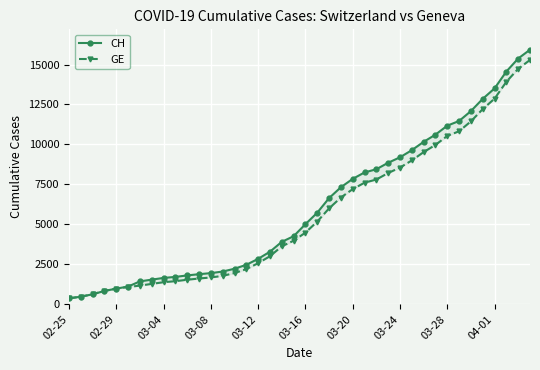

What position from the left is 03-04?

9